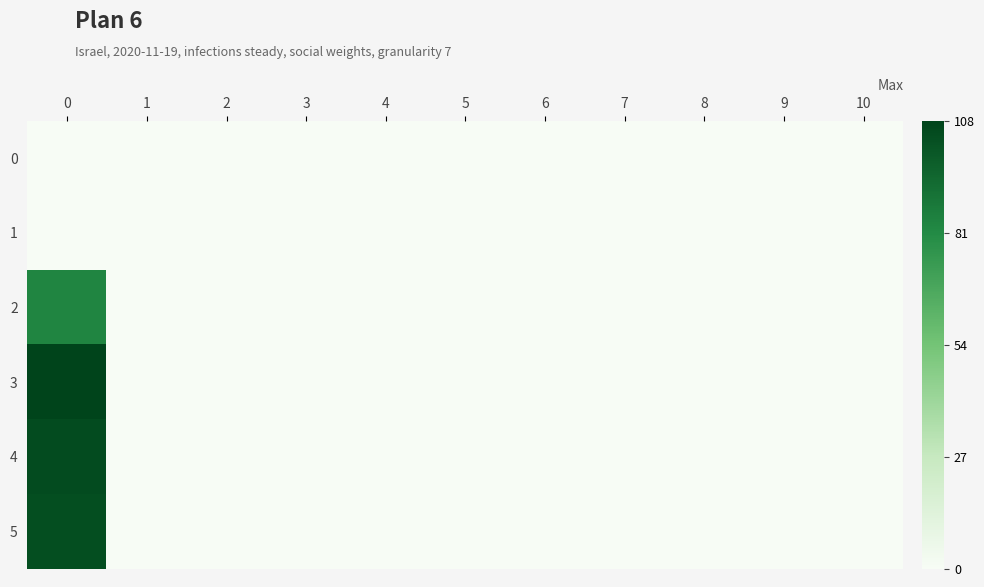

At how many categories does at least one series exceed 38?

1